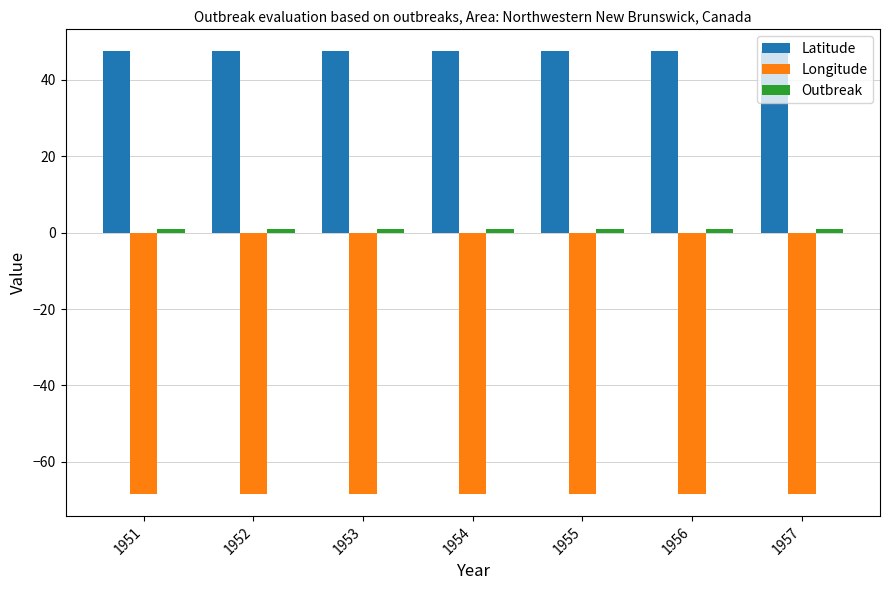

What is the minimum value shown in the chart?

-68.3